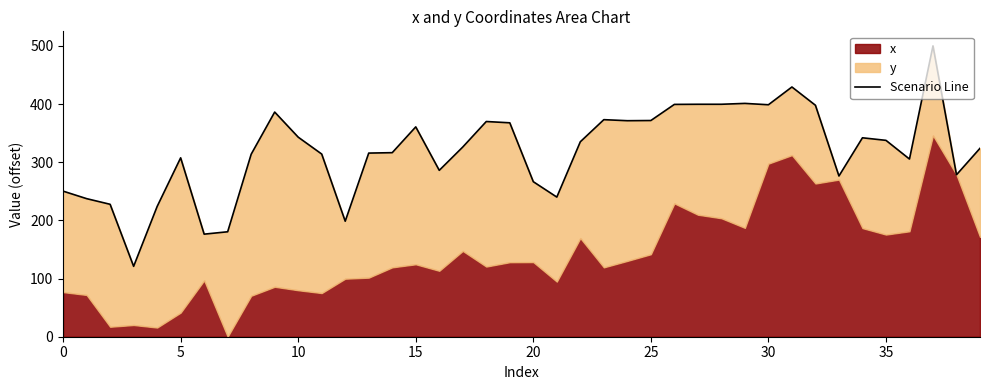

What is the minimum value shown in the chart?

121.0